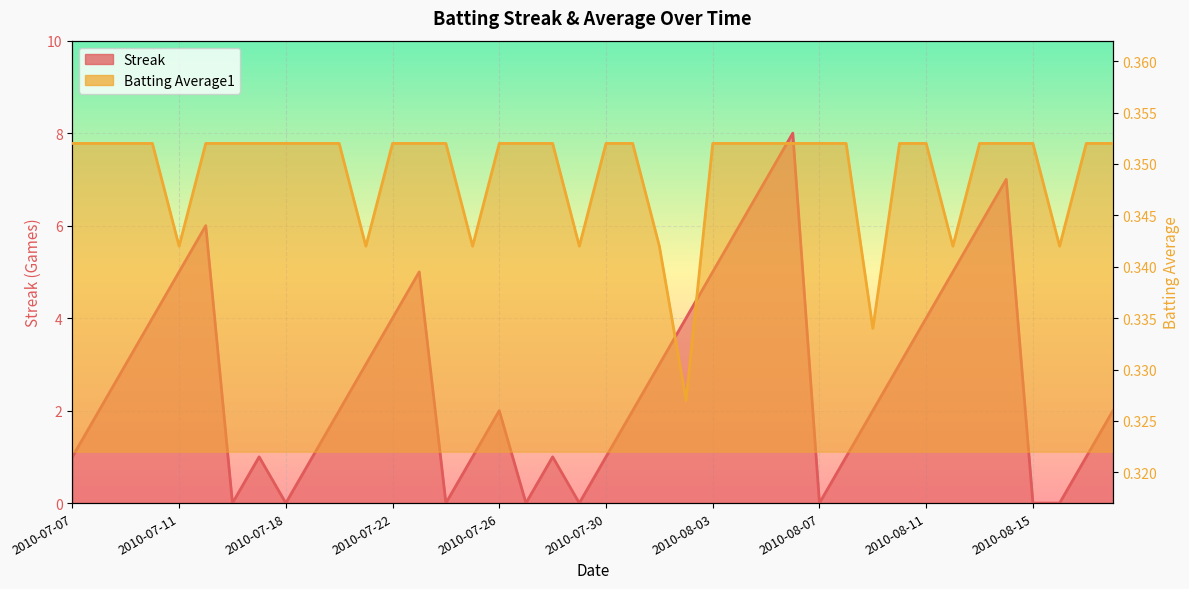

Is it true that Streak equals 2.0 at 2010-08-09?

True